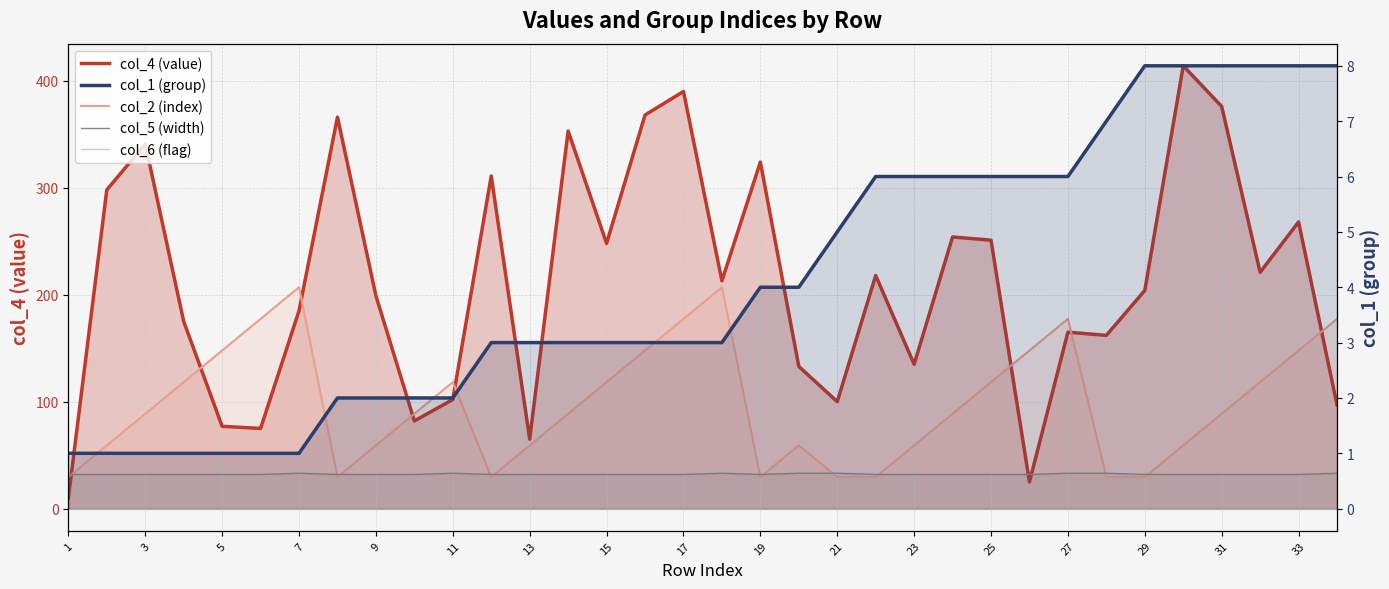

Is it true that col_2 (index) equals 147.9 at 33?

True